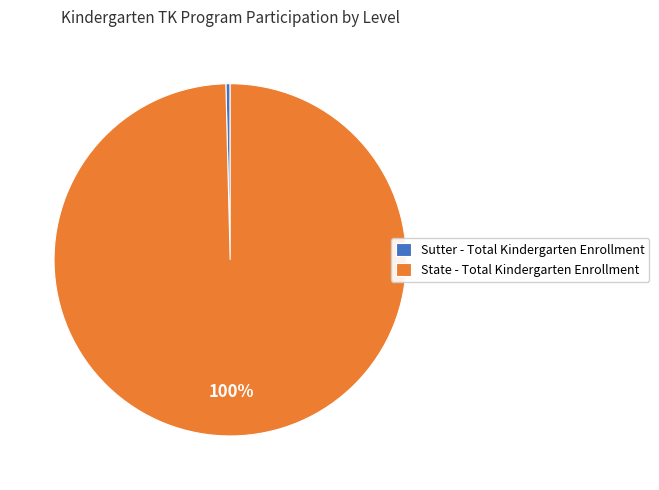

How many segments does this pie chart have?

2